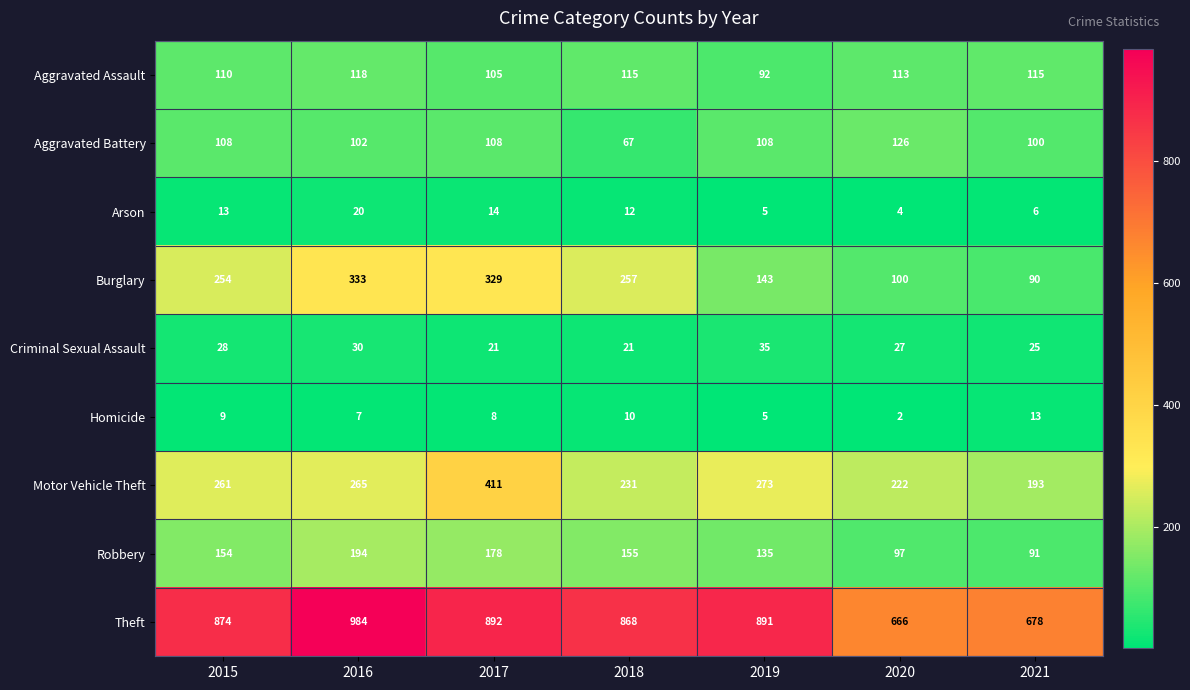

What is the difference between the highest and lowest values at 2021?

672